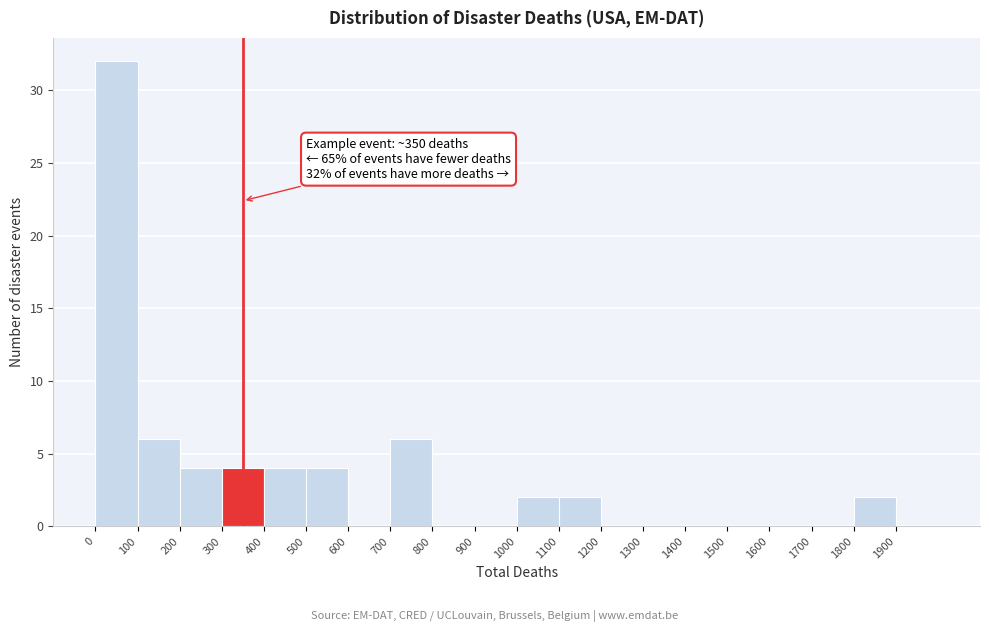

Over which range of the x-axis is the bar tallest?

0 to 100